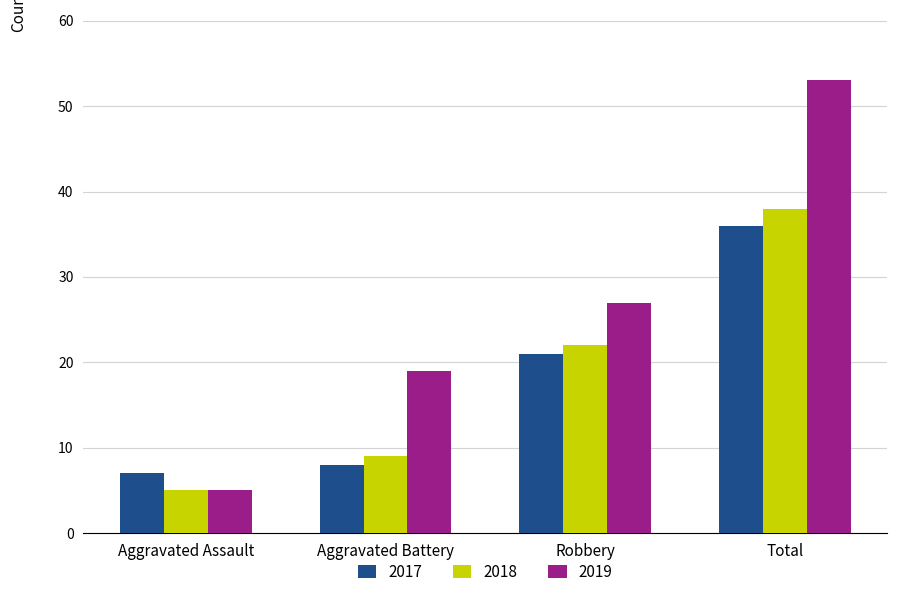

What are all the series names shown in the legend?

2017, 2018, 2019